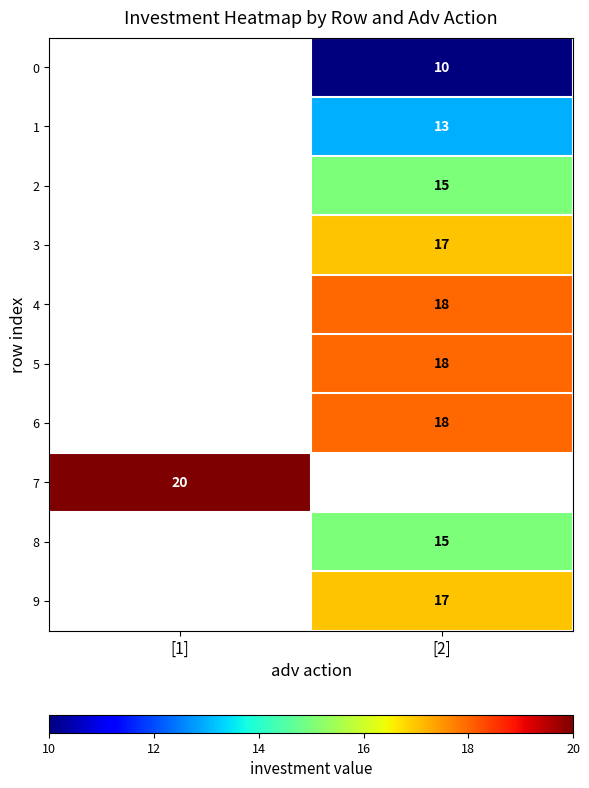

The 2 series shows 4 at [2]. True or false?

False